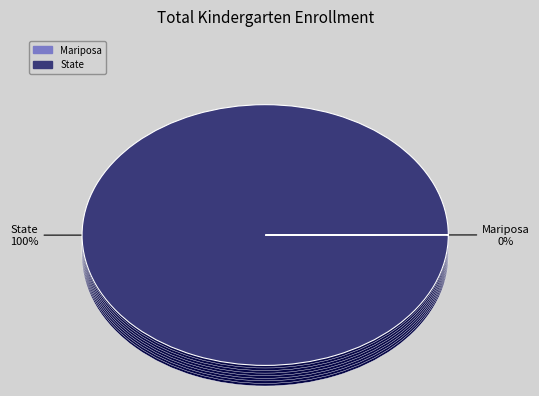

Which category has the biggest portion of the pie?

State